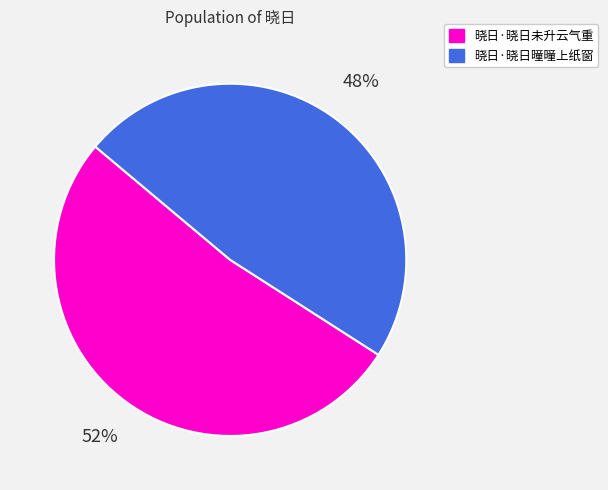

What percentage is the 晓日·晓日未升云气重 slice, to the nearest percent?

52%